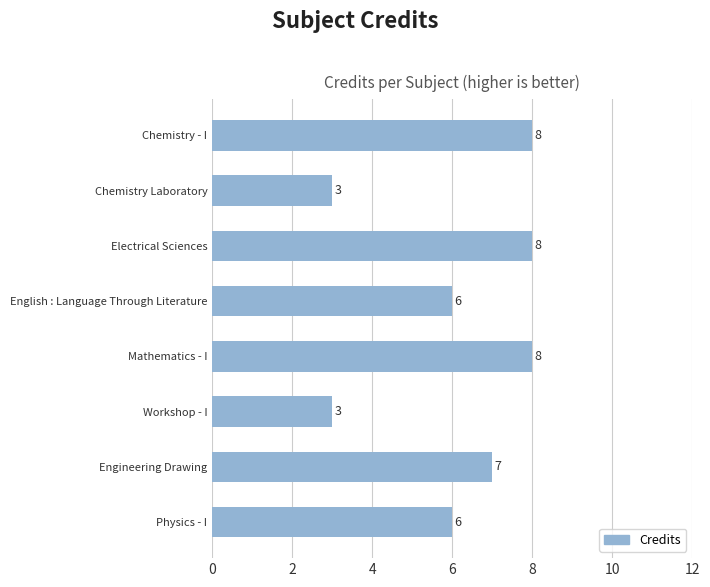

Count the values in the range 6 to 8.

6